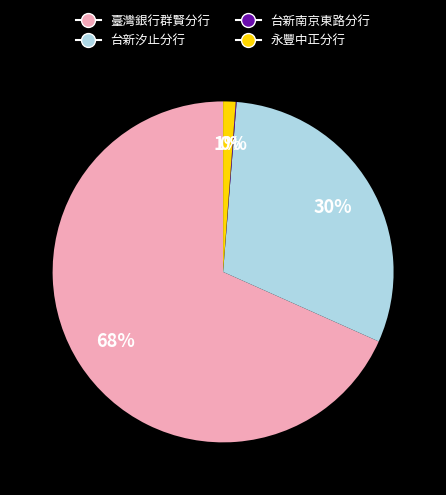

Does any single category account for the majority?

Yes